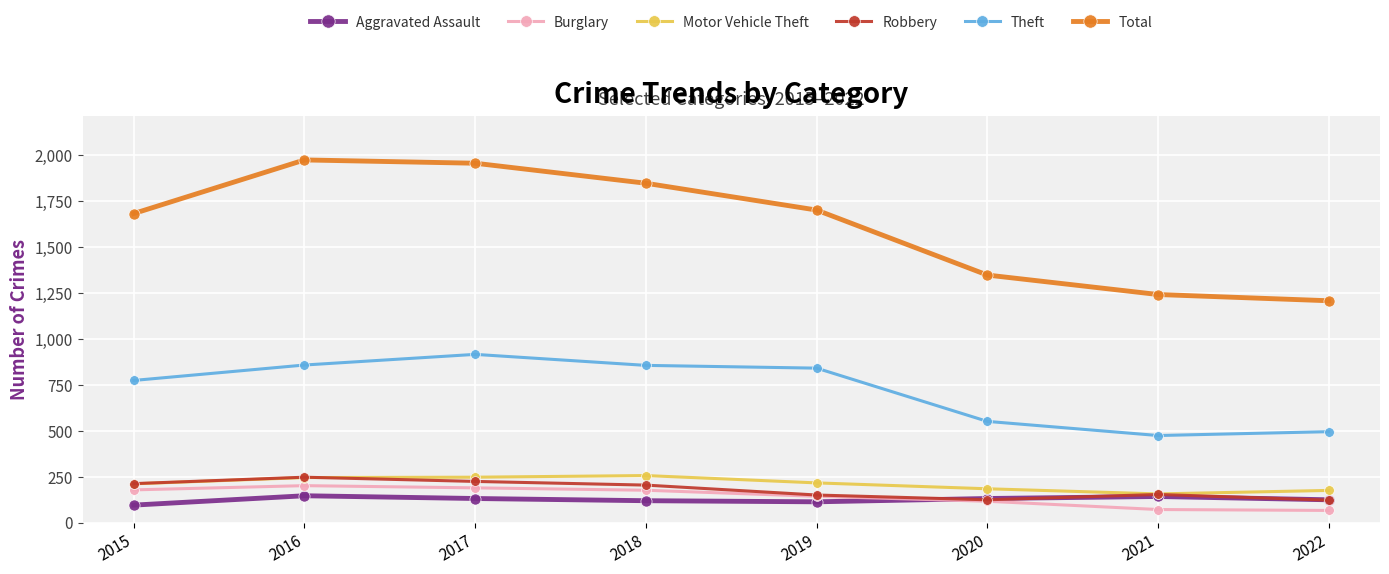

At which label does Robbery first exceed 204?

2015